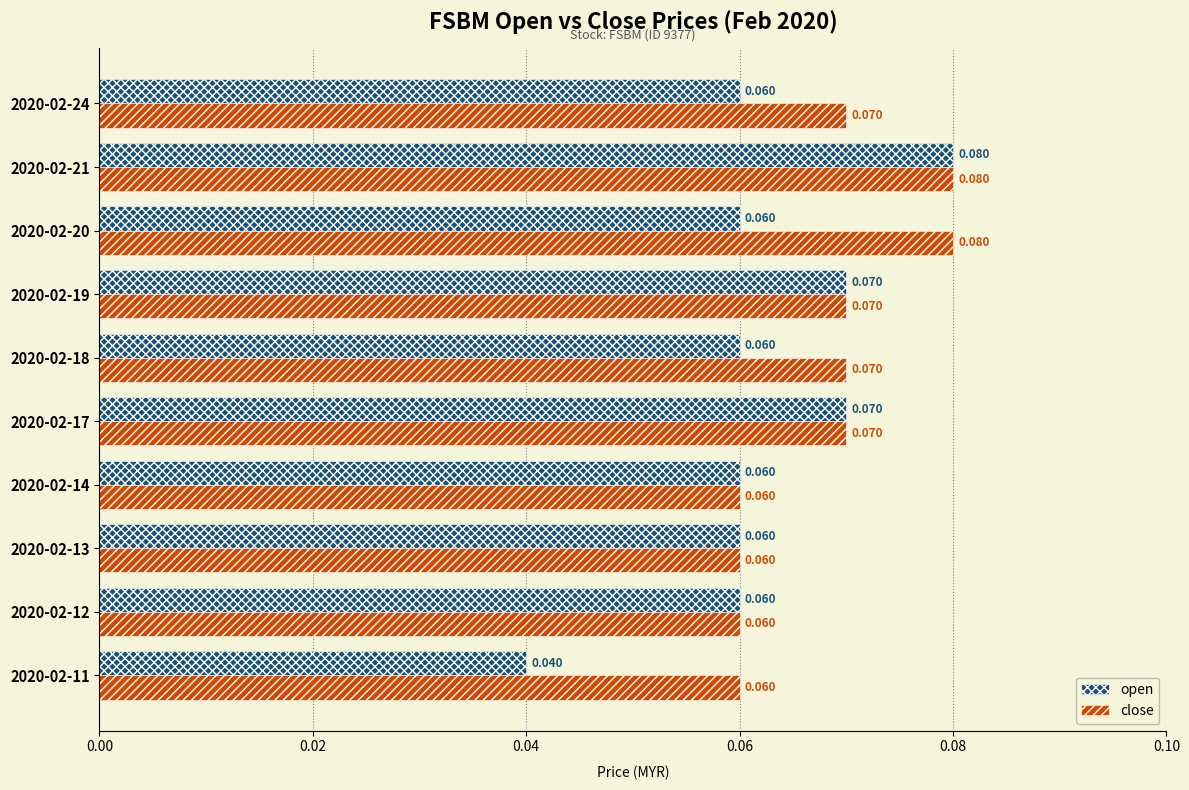

Which series changed the most between 2020-02-11 and 2020-02-14?

open